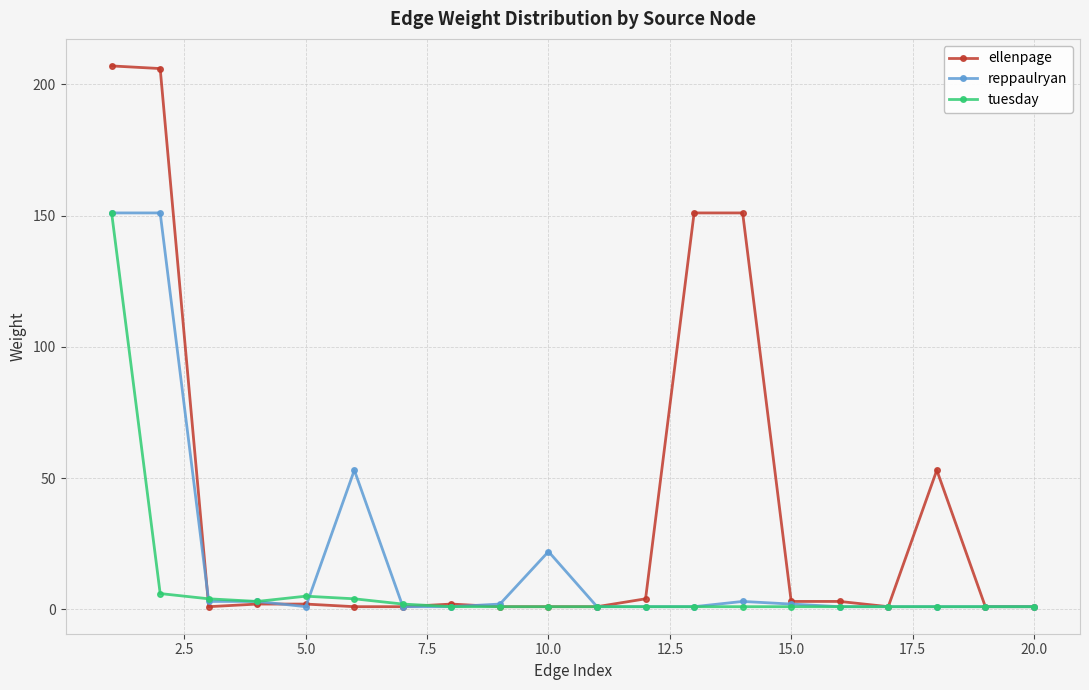

What is the smallest value displayed?

1